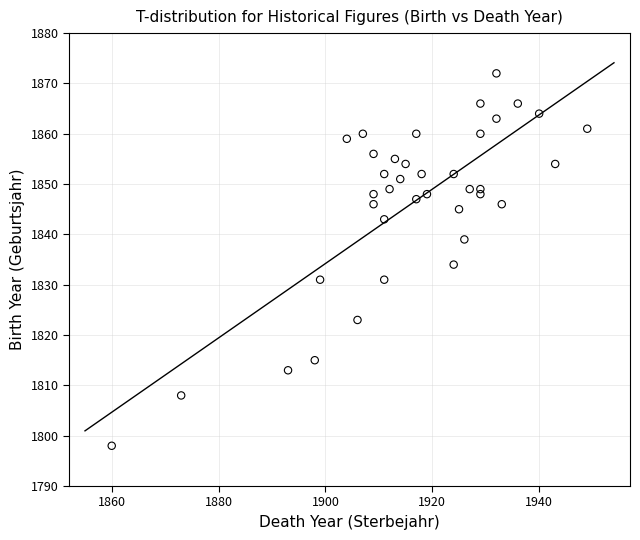

What Y value in the scatter plot is closest to 1835?

1834